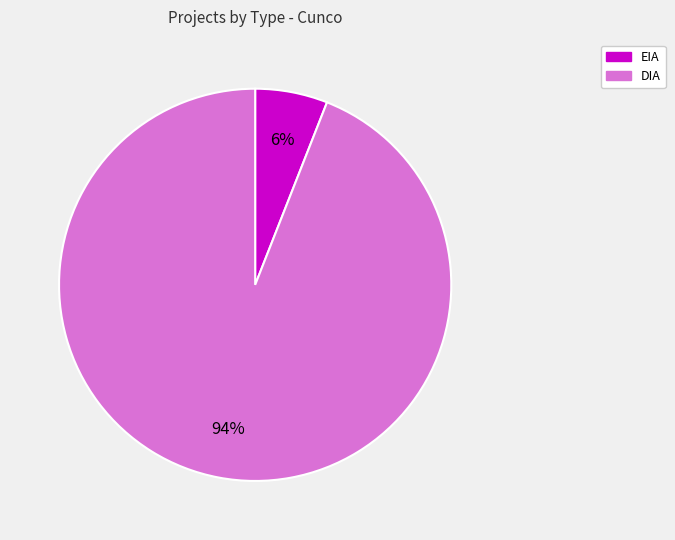

To the nearest percent, what is the difference between the DIA and EIA slice percentages?

88%